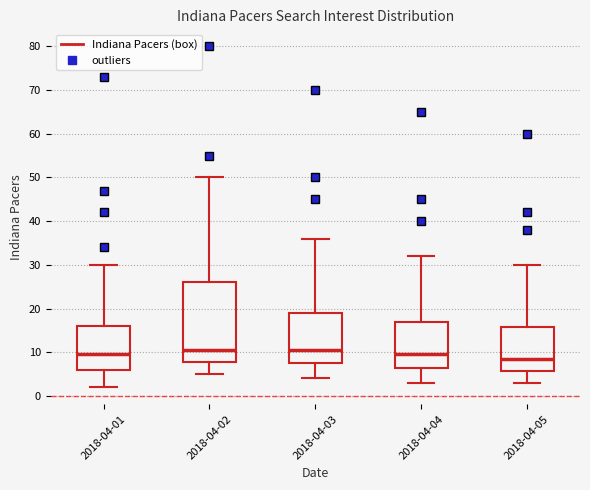

Reading left to right, transcribe this box plot: for each box, give where its median line is, the range the box spans, and where its two whiskers end, as read against the y-axis. The values are not printed on the chart, so give them approximately, as read against the axis.

2018-04-01: median 10, box 6 to 16, whiskers 2 to 30
2018-04-02: median 11, box 8 to 26, whiskers 5 to 50
2018-04-03: median 11, box 8 to 19, whiskers 4 to 36
2018-04-04: median 10, box 7 to 17, whiskers 3 to 32
2018-04-05: median 9, box 6 to 16, whiskers 3 to 30